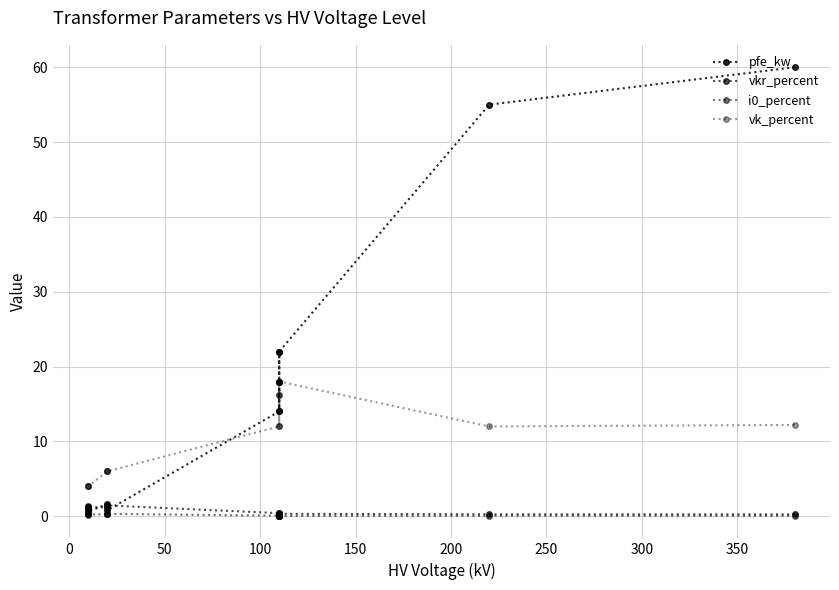

What is the sum of all vkr_percent values?

10.3